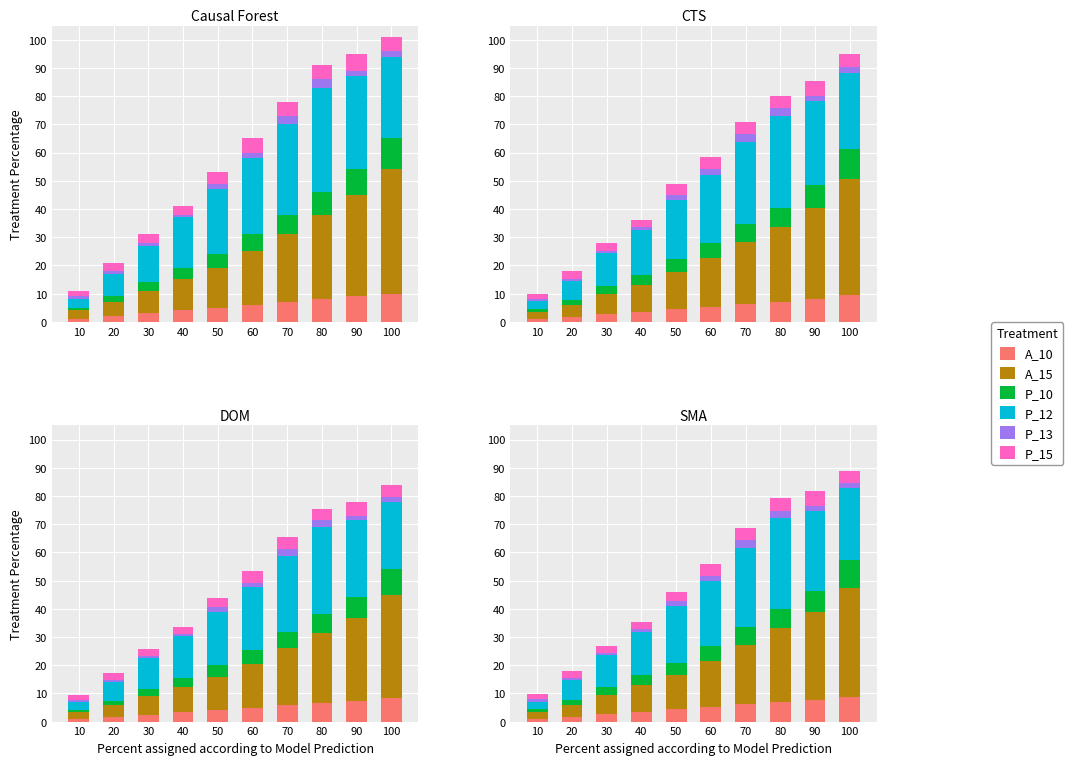

At which label is A_15 closest to 20?

70